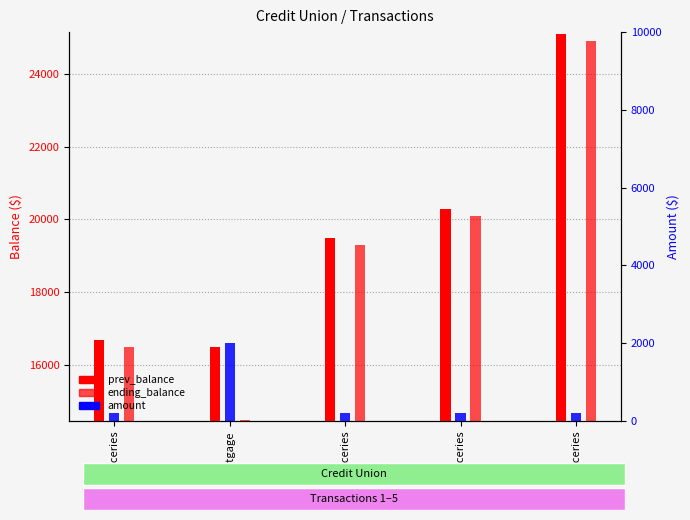

Reading right to left, extract all data points from this chart.

prev_balance: 25100	20300	19500	16500	16700
ending_balance: 24900	20100	19300	14500	16500
amount: 200	200	200	2000	200